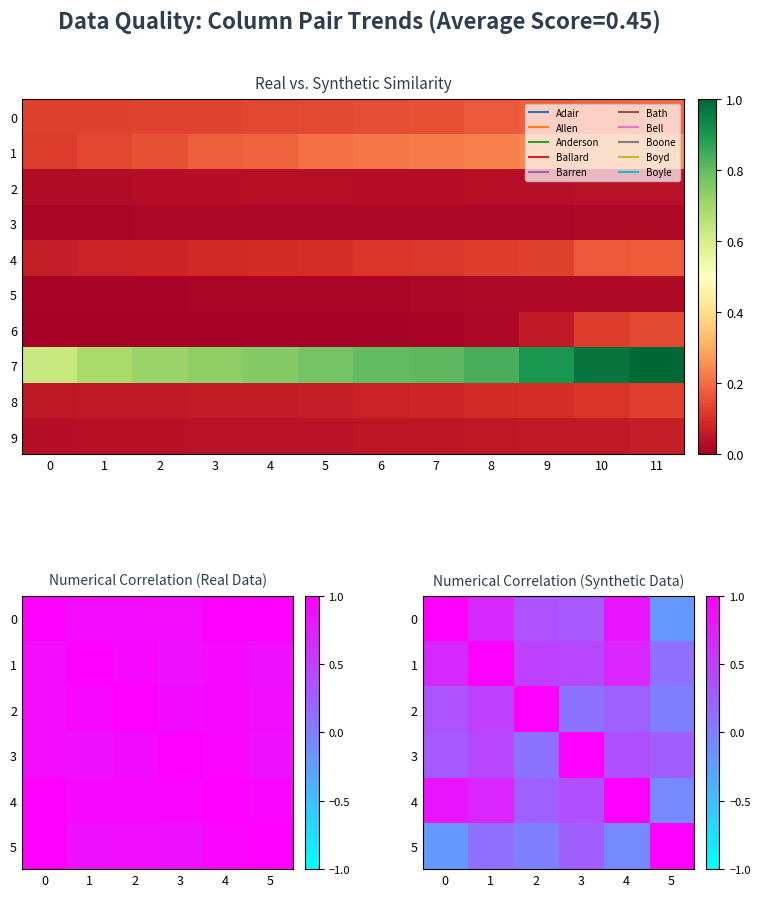

True or false: Anderson has a value of 0.1 at 11.

False